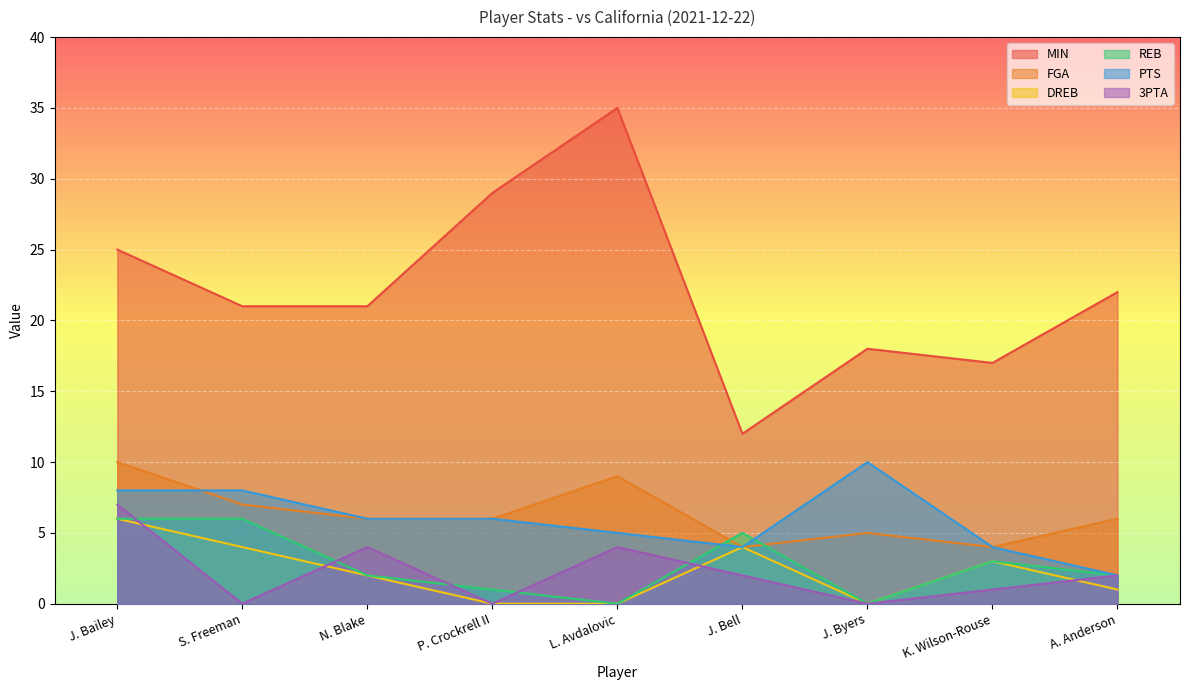

What is the label of the 2nd point from the left?

S. Freeman